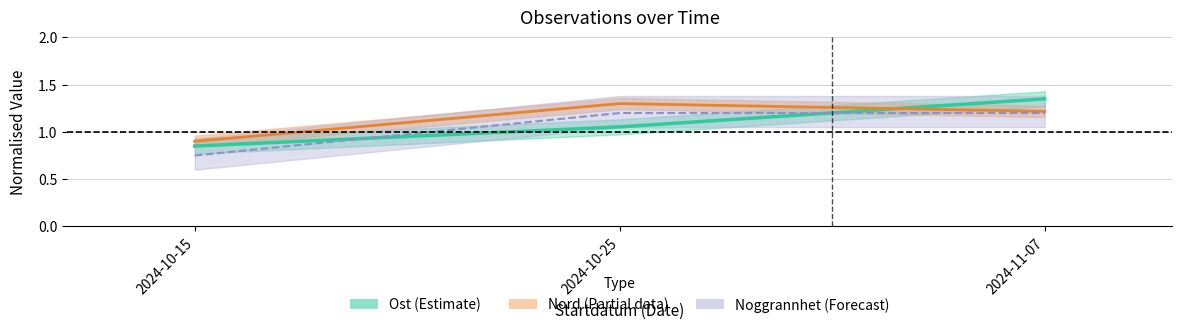

How many data points does each series have?

3